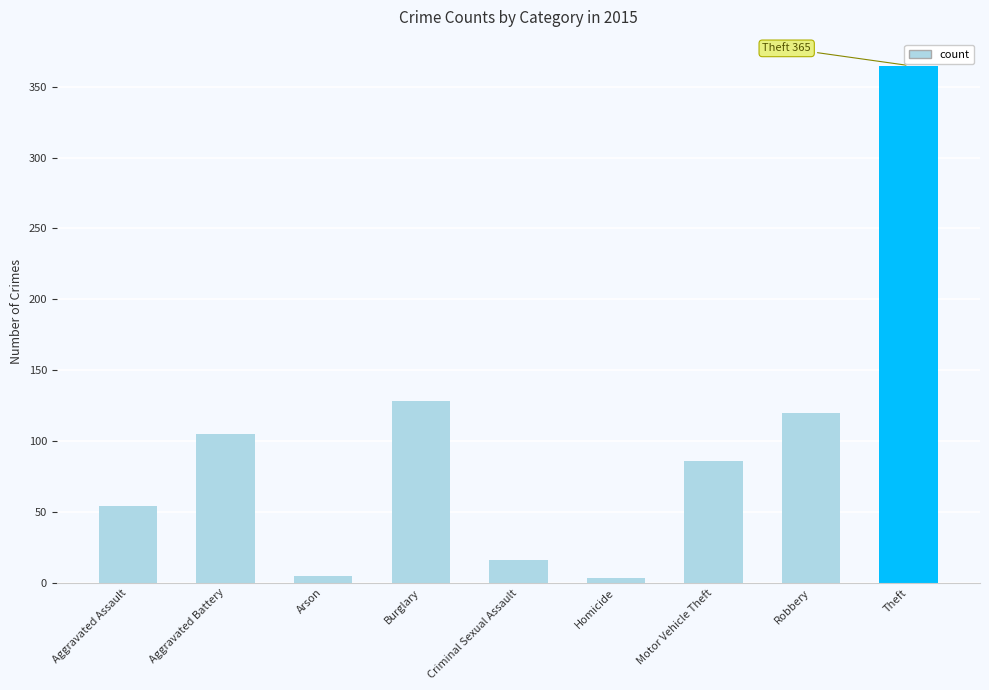

What is the change in value from Motor Vehicle Theft to Theft?

+279